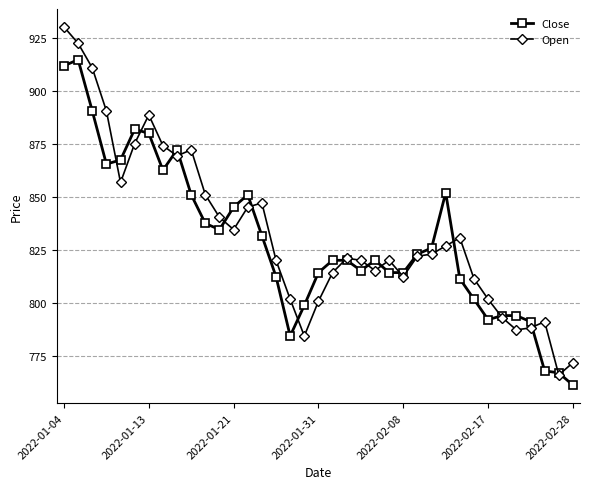

True or false: Open has more than 1 interior local peaks.

True